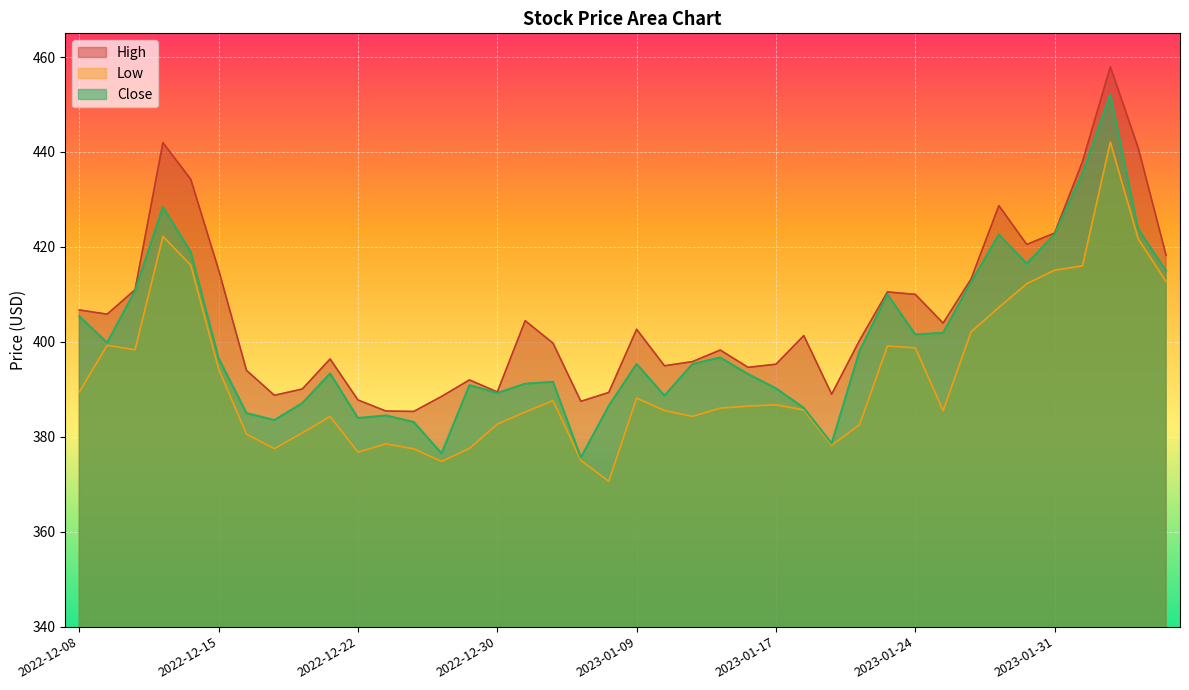

Rank the series at 2022-12-13 from lowest to highest value.

Low, Close, High